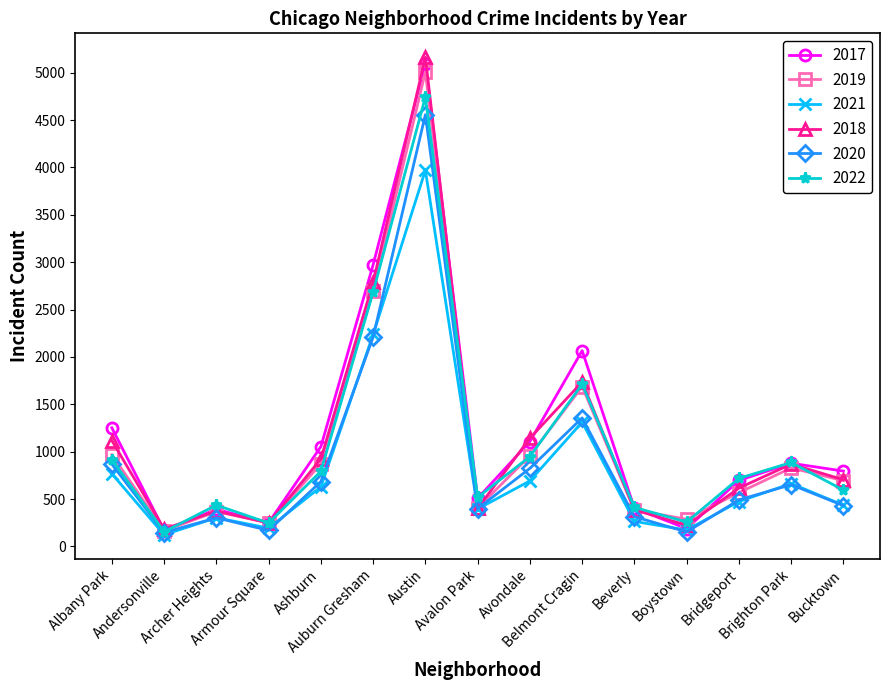

What is the minimum value for 2018?

184